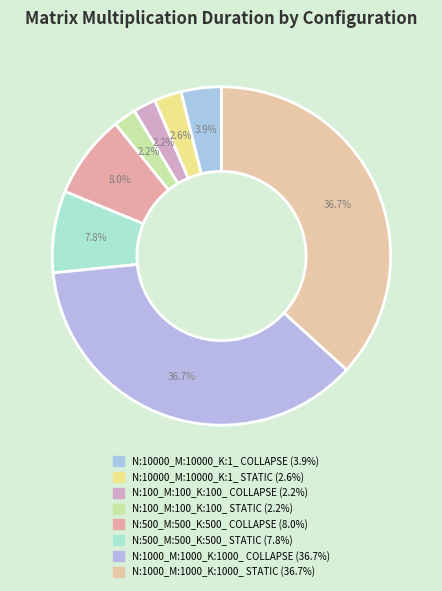

Combined, what portion of the pie is N:100_M:100_K:100_ COLLAPSE and N:10000_M:10000_K:1_ COLLAPSE?

6.0%